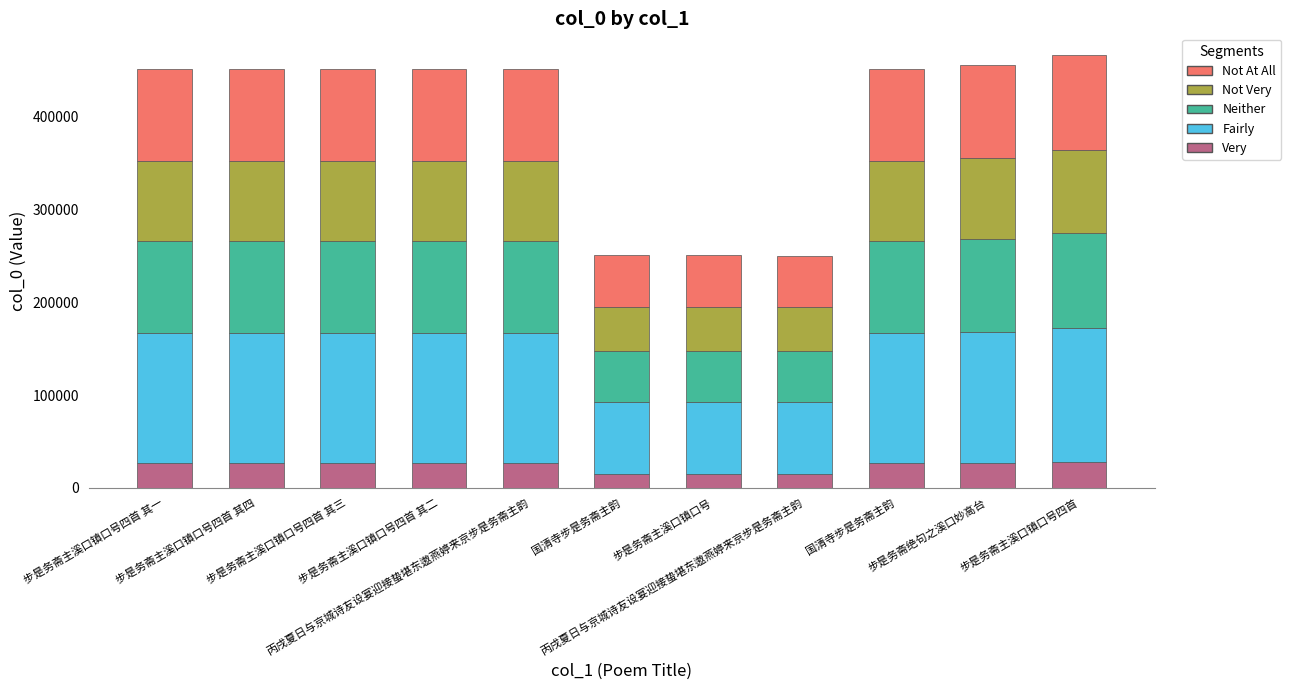

How many series are shown in this chart?

5